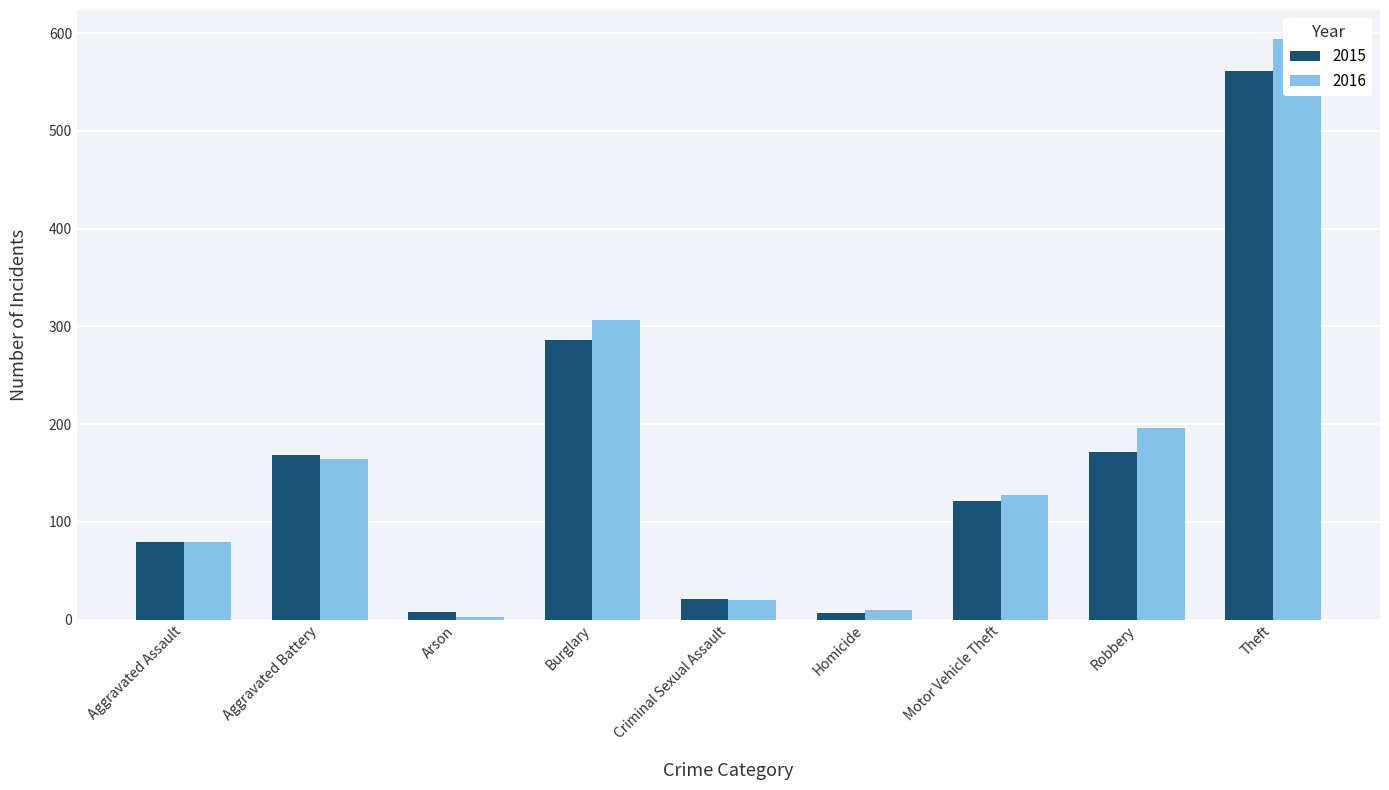

Read the 2016 value at Homicide.

10